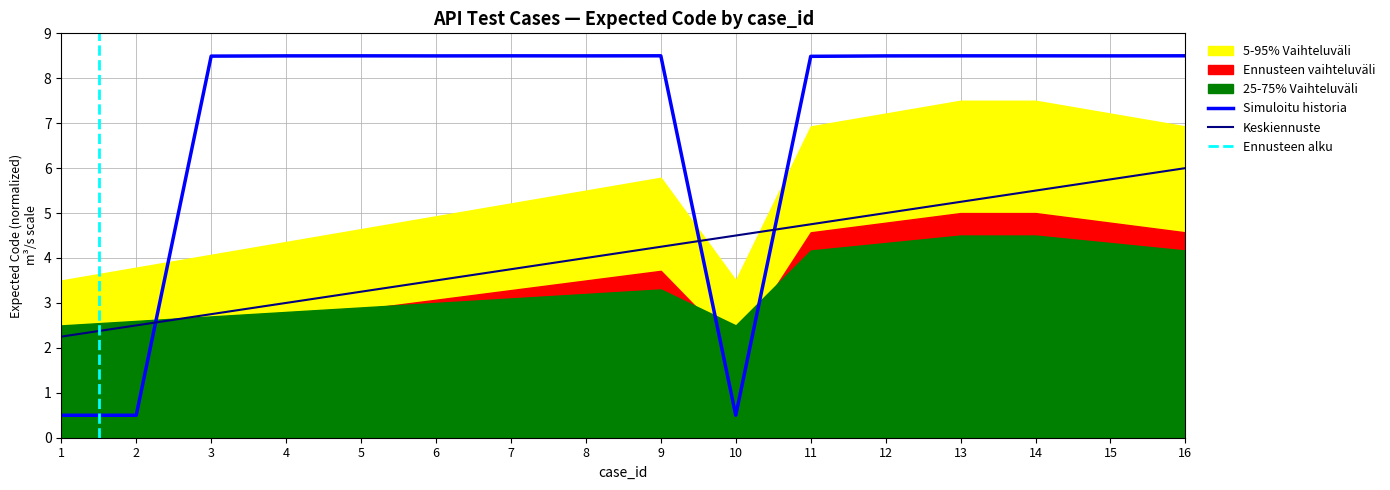

Is it true that Keskiennuste equals 3.8 at 7?

True